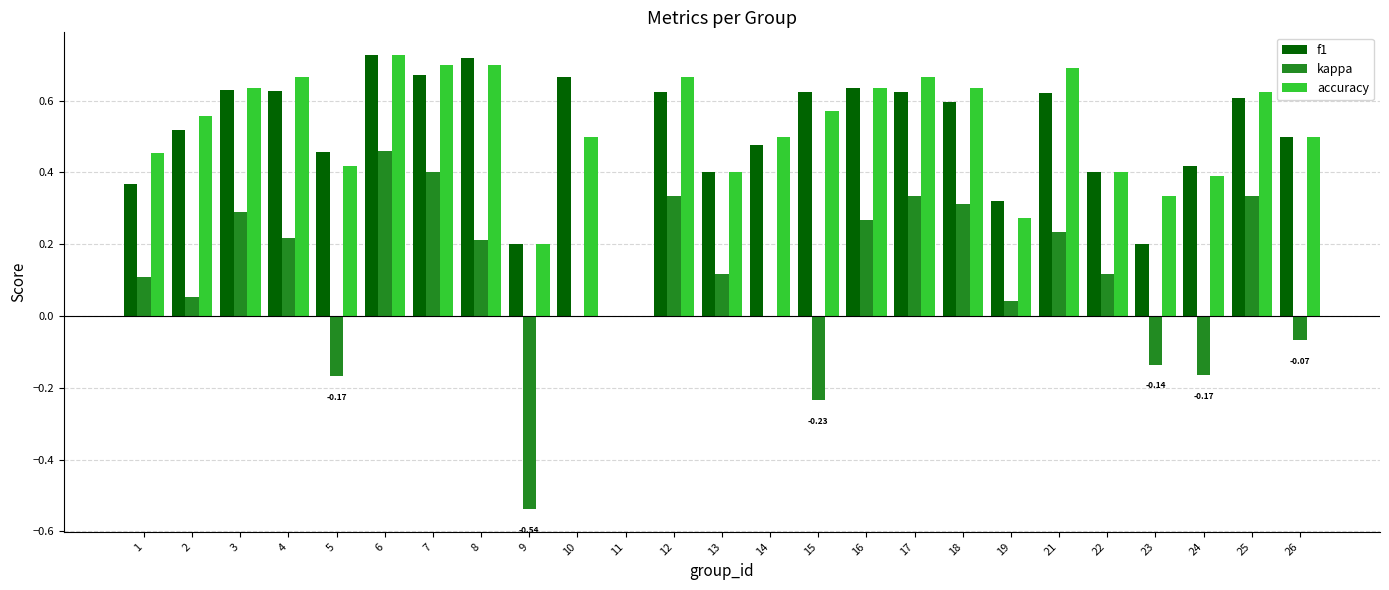

What are all the series names shown in the legend?

f1, kappa, accuracy